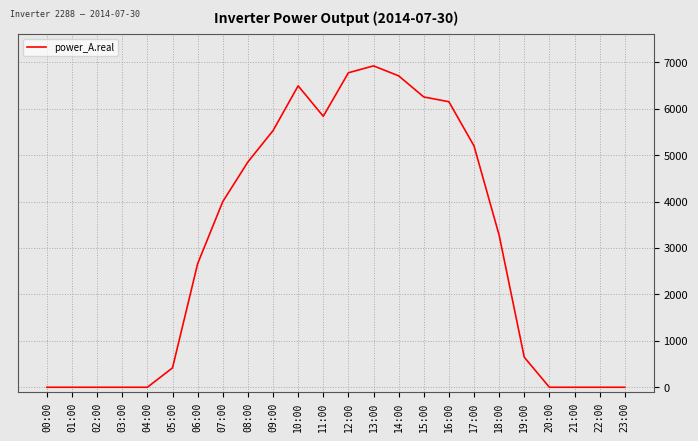

Count the number of data series in this chart.

1